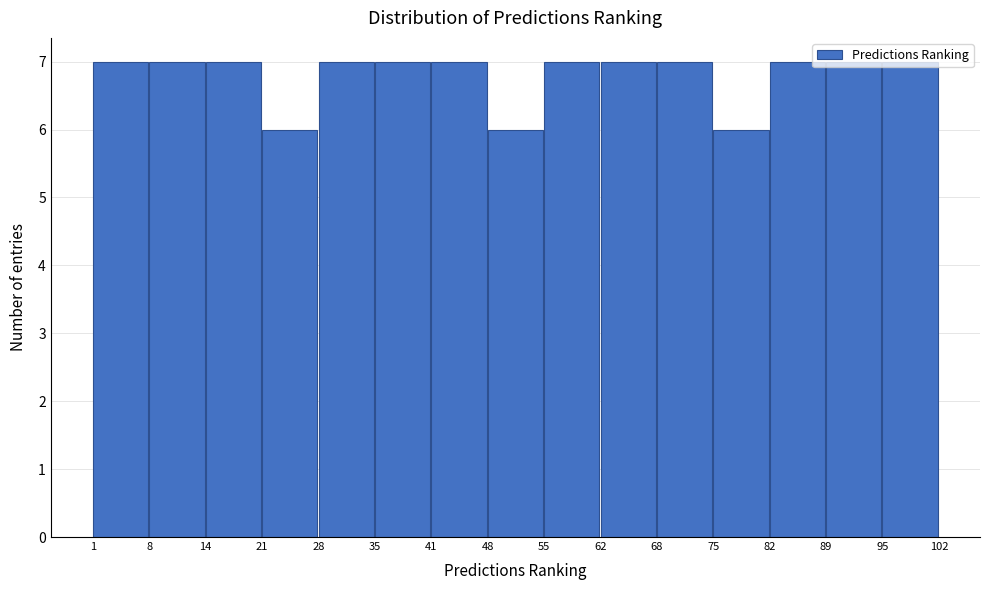

What is the height of the bar covering 8 to 14 on the x-axis? The values are not printed on the chart, so give them approximately, as read against the axis.

7